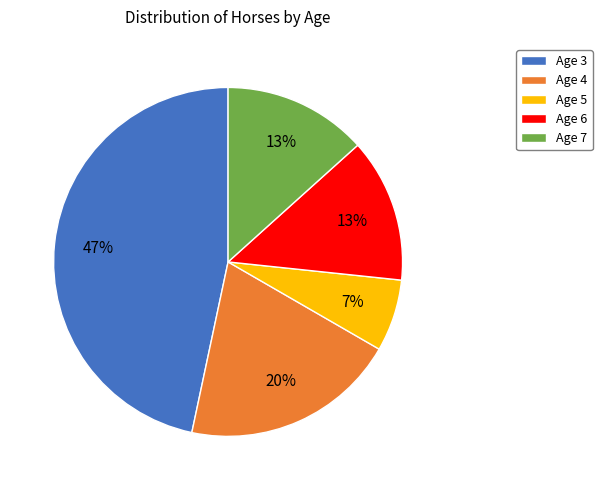

Combined, do Age 6 and Age 5 account for over 50%?

No